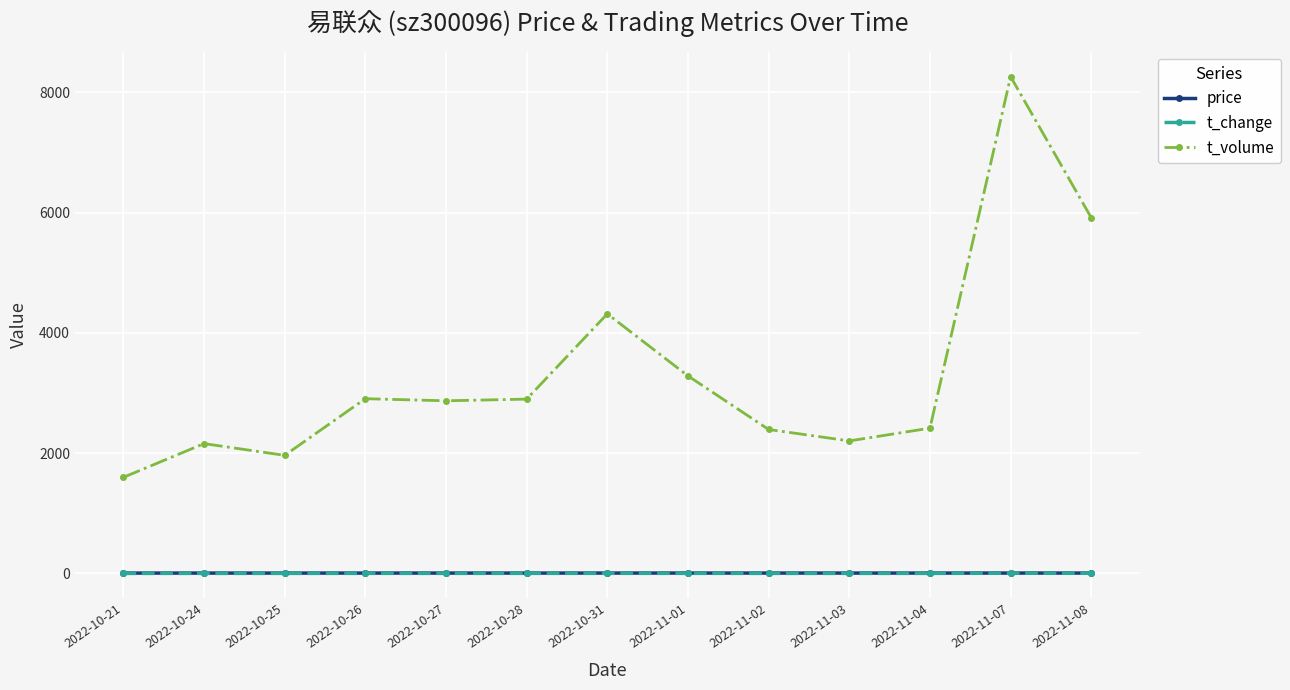

What position from the left is 2022-10-24?

2